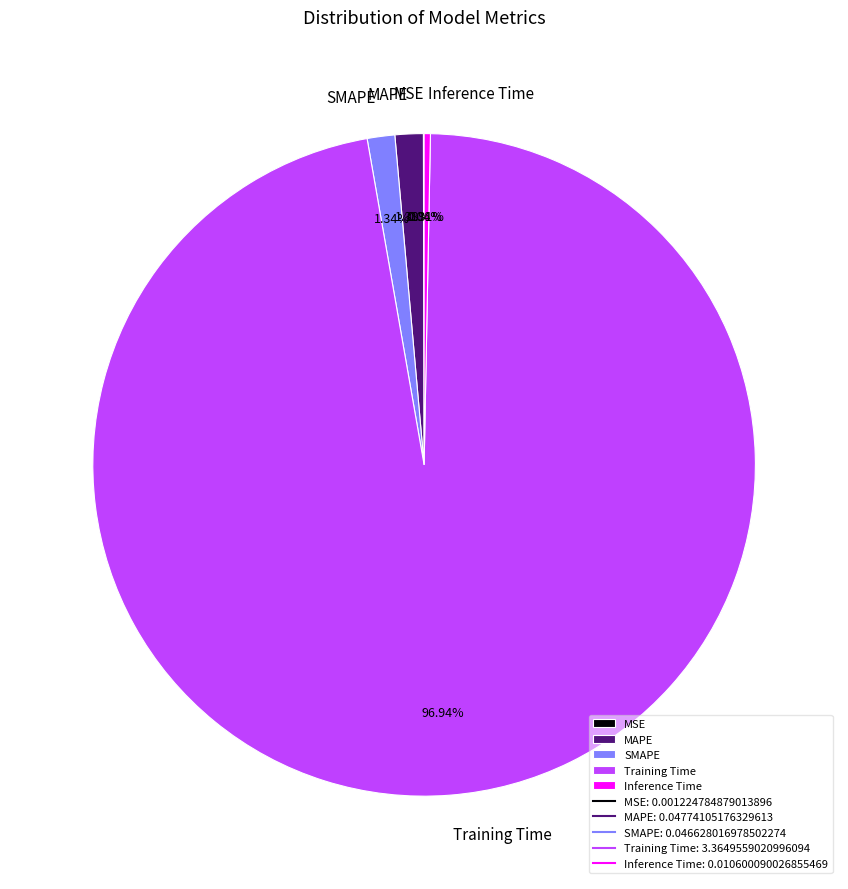

What percentage is NOT represented by SMAPE?

98.7%